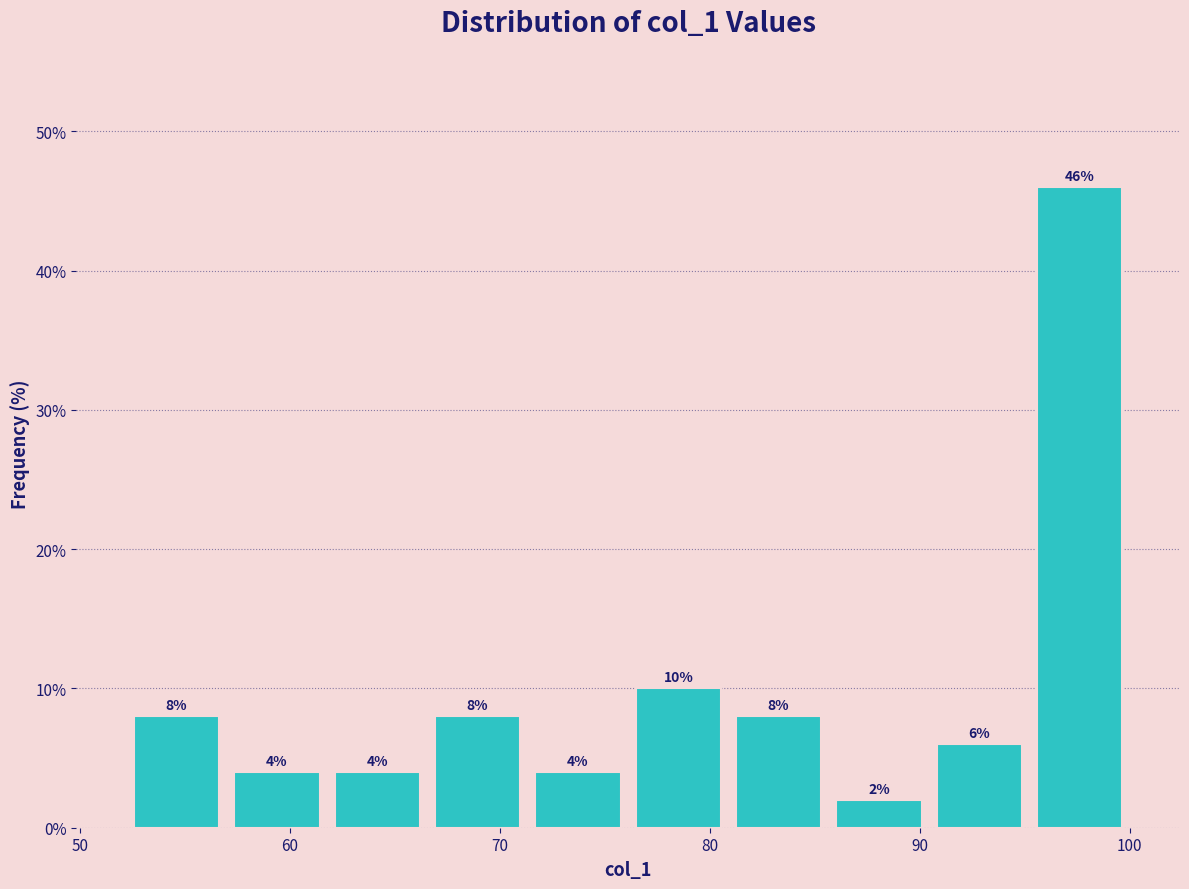

Reading left to right, list every bar in this chart as the range it spans on the x-axis followed by its height. The bar edges are not printed on the chart, so give them approximately, as read against the axis.

52 to 57: 8
57 to 62: 4
62 to 67: 4
67 to 71: 8
71 to 76: 4
76 to 81: 10
81 to 86: 8
86 to 90: 2
90 to 95: 6
95 to 100: 46